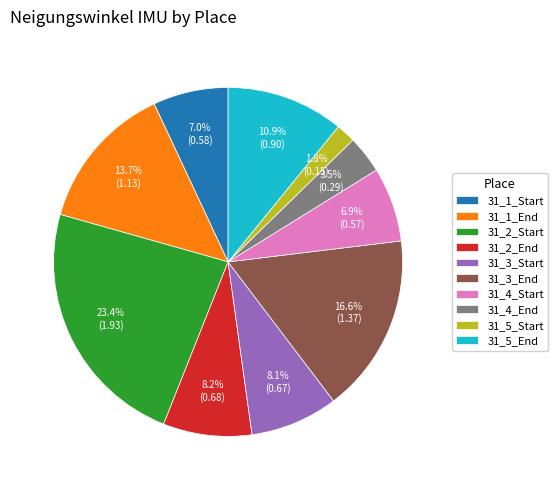

Which category has the biggest portion of the pie?

31_2_Start